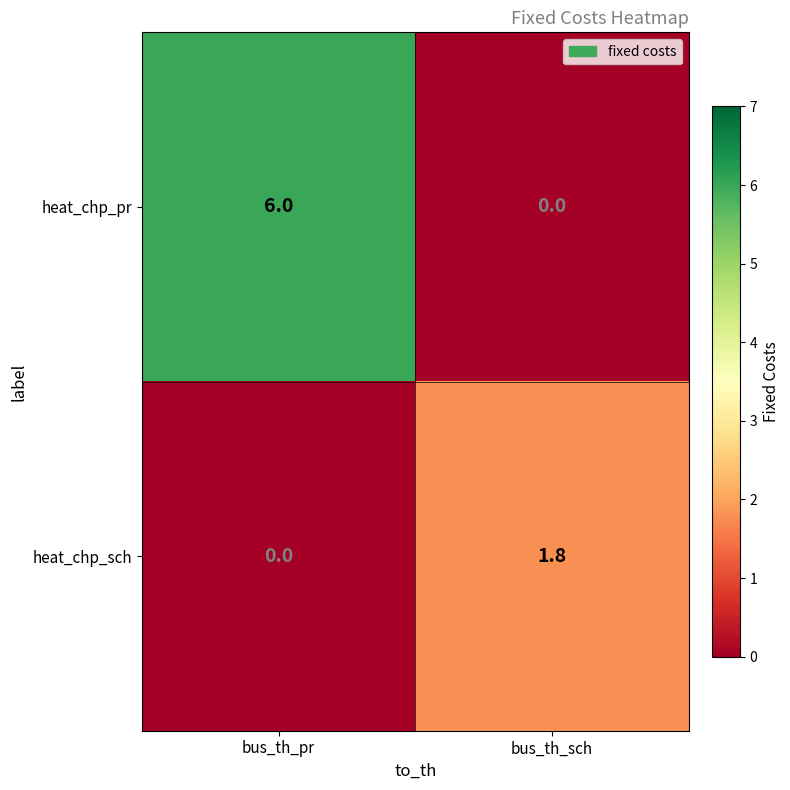

What is the average value of the heat_chp_sch series?

0.9